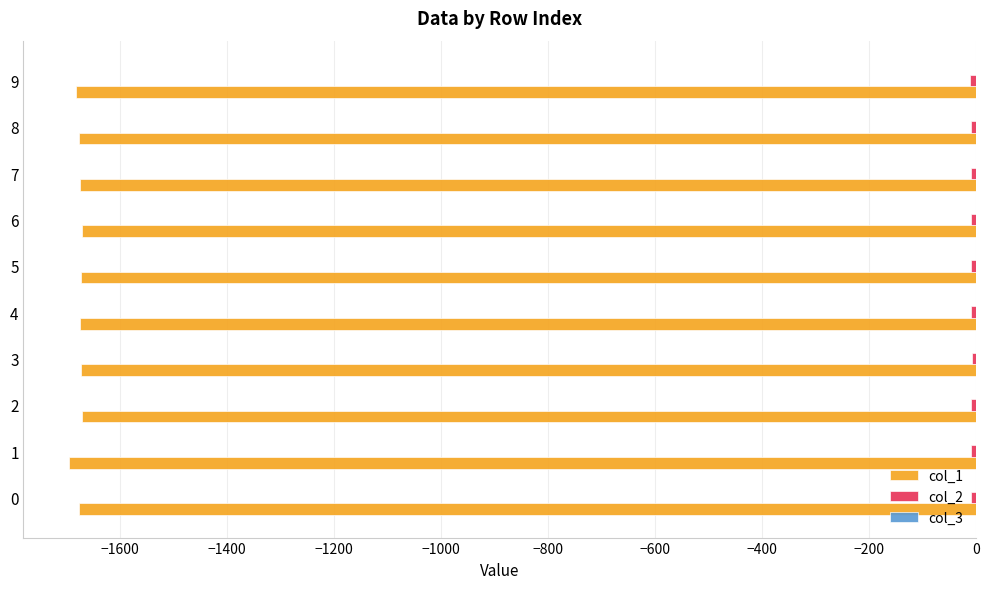

Reading right to left, transcribe all the data shown in this chart.

col_1: -1683.0	-1675.9	-1674.7	-1670.7	-1673.9	-1675.5	-1673.0	-1671.8	-1695.6	-1675.9
col_2: -10.7	-9.8	-9.0	-8.8	-9.2	-9.3	-8.2	-8.7	-10.0	-8.9
col_3: -0.1	-0.1	-0.1	-0.1	-0.1	-0.1	-0.1	-0.1	-0.2	-0.1